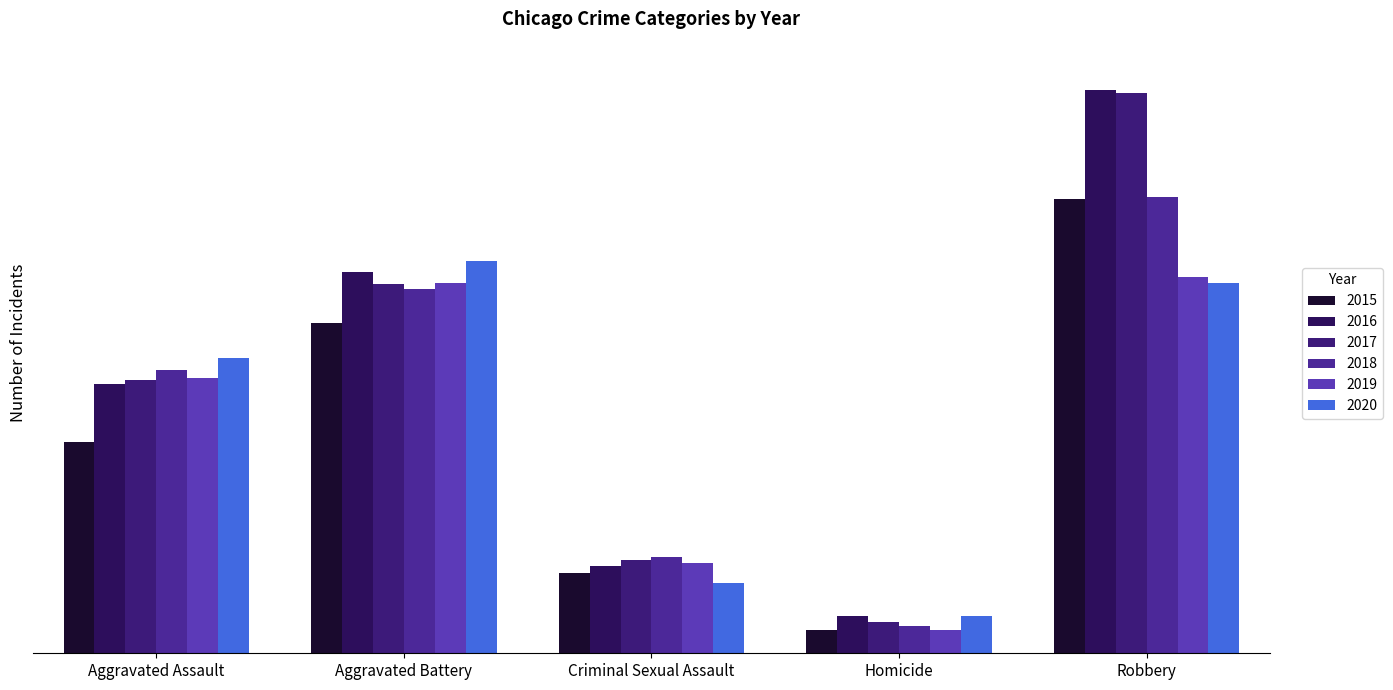

Reading left to right, list all the values displayed in this chart.

2015: Aggravated Assault=4480	Aggravated Battery=7019	Criminal Sexual Assault=1703	Homicide=496	Robbery=9638
2016: Aggravated Assault=5713	Aggravated Battery=8086	Criminal Sexual Assault=1850	Homicide=786	Robbery=11960
2017: Aggravated Assault=5793	Aggravated Battery=7845	Criminal Sexual Assault=1976	Homicide=672	Robbery=11880
2018: Aggravated Assault=6002	Aggravated Battery=7735	Criminal Sexual Assault=2033	Homicide=588	Robbery=9681
2019: Aggravated Assault=5841	Aggravated Battery=7858	Criminal Sexual Assault=1911	Homicide=499	Robbery=7995
2020: Aggravated Assault=6265	Aggravated Battery=8320	Criminal Sexual Assault=1487	Homicide=787	Robbery=7855